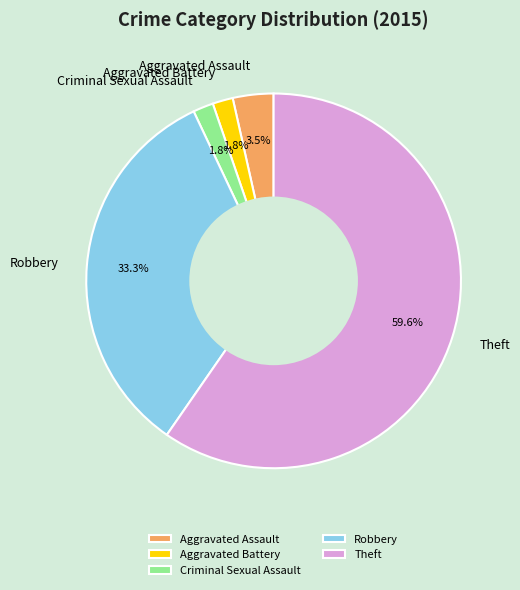

Which has a higher value, Robbery or Theft?

Theft